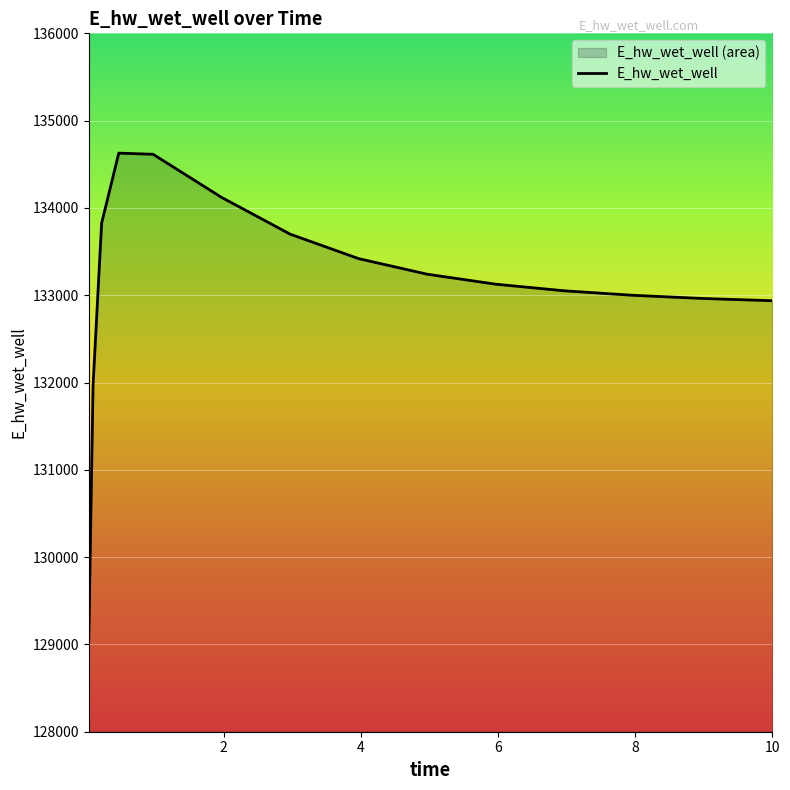

Reading left to right, extract all data points from this chart.

0.03125=129070.2	0.09375=131969.8	0.21875=133825.8	0.46875=134627.7	0.96875=134614.9	1.96875=134120.5	2.96875=133699.4	3.96875=133418.8	4.96875=133240.5	5.96875=133126.2	6.96875=133050.7	7.96875=132999.3	8.96875=132963.3	9.96875=132937.9	10.0=132937.2